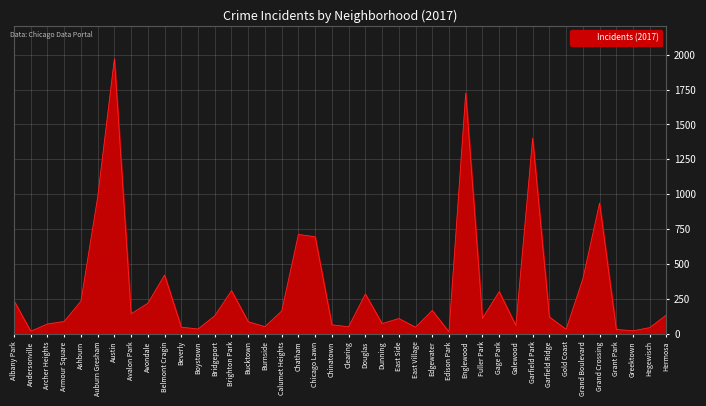

Is it true that the value at Belmont Cragin is 420?

True